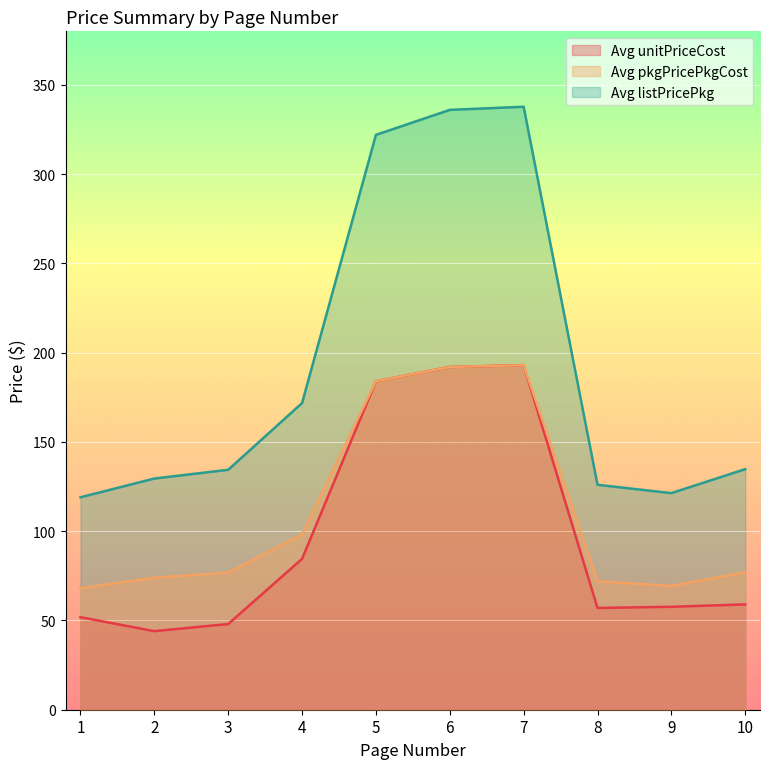

What is the maximum value for Avg unitPriceCost?

193.0